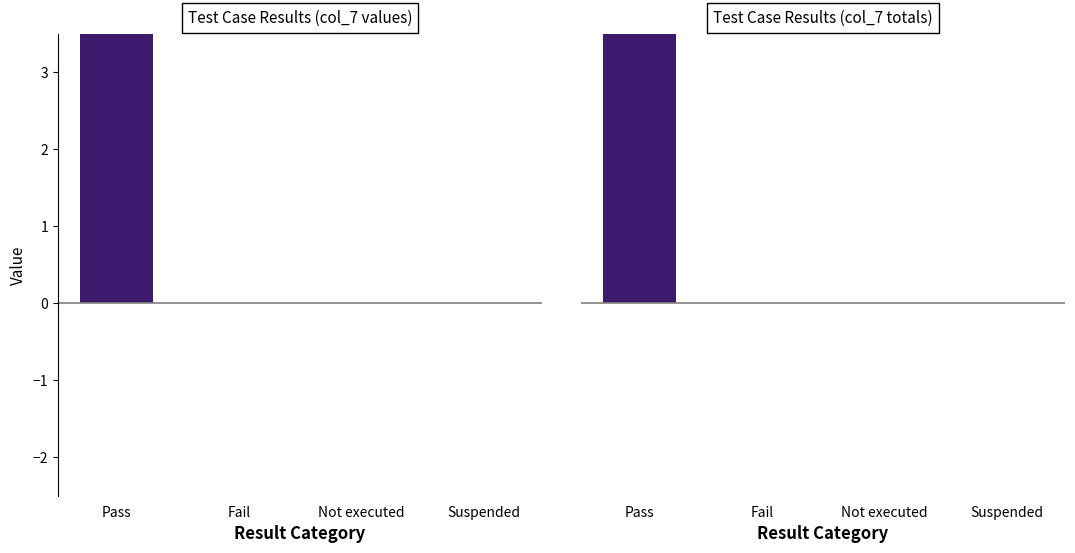

Rank the categories by value from highest to lowest.

Pass, Fail, Not executed, Suspended